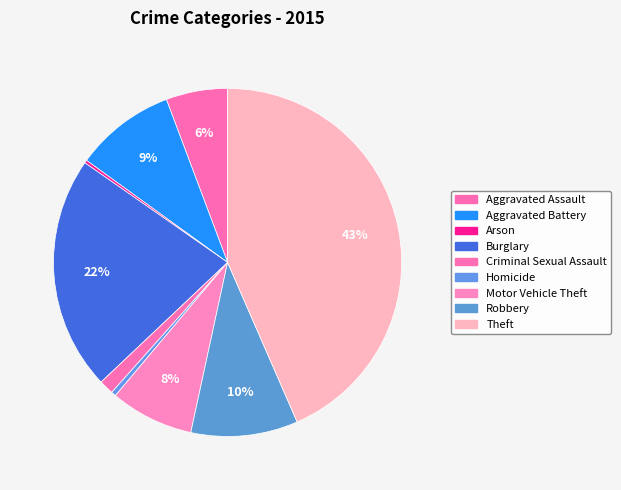

Count the number of slices in the pie.

9